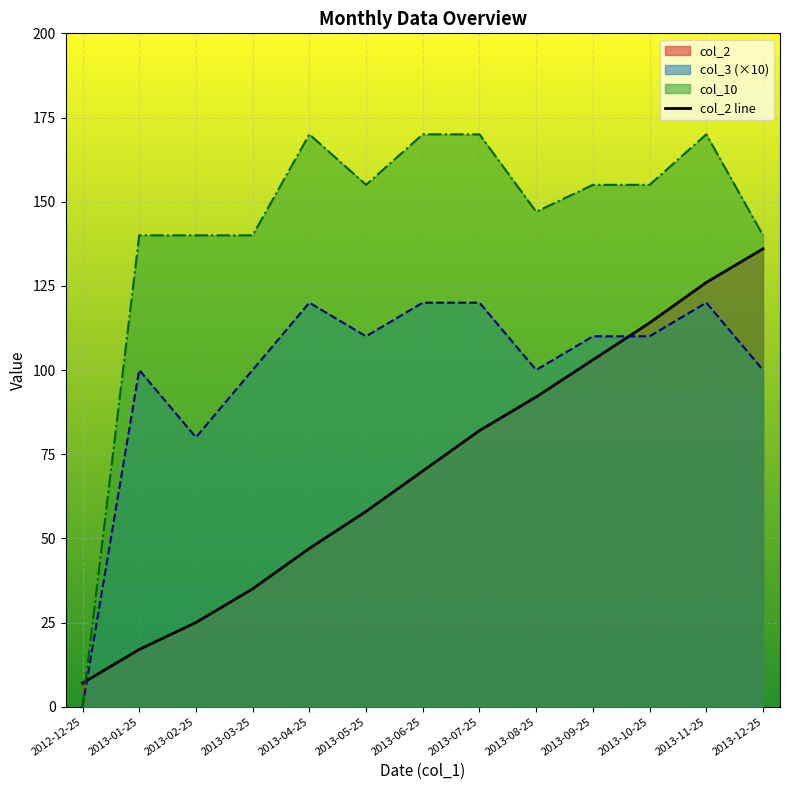

Reading right to left, extract all data points from this chart.

136	126	114	103	92	82	70	58	47	35	25	17	7